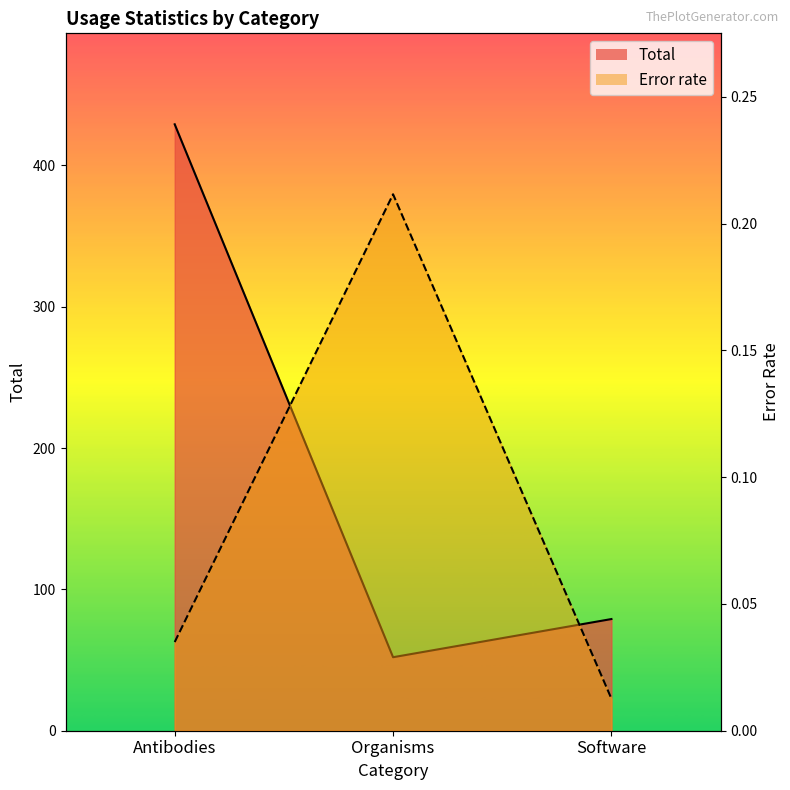

The Error rate series shows 0.0 at Antibodies. True or false?

False